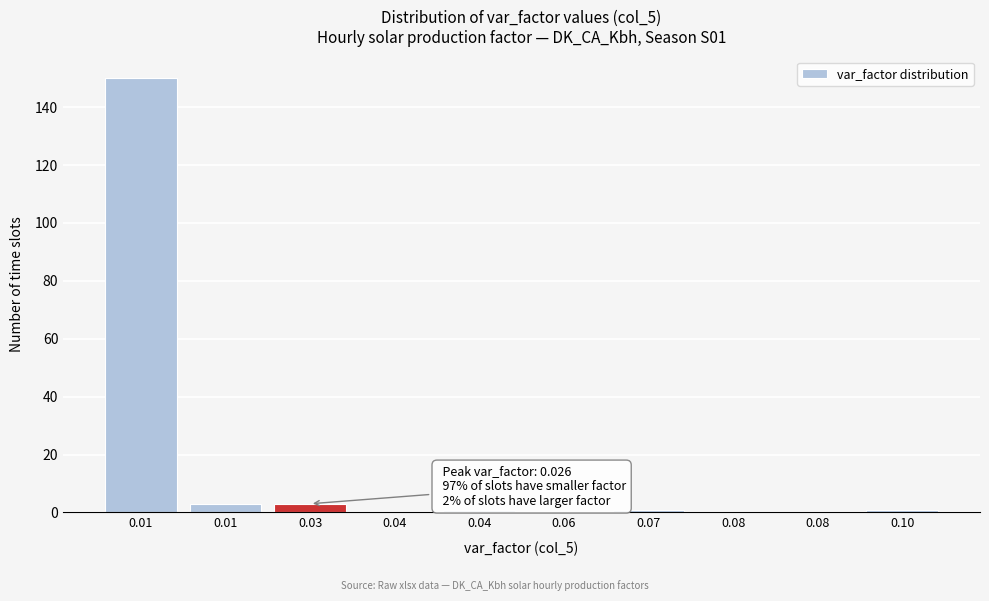

How many data points does each series have?

10